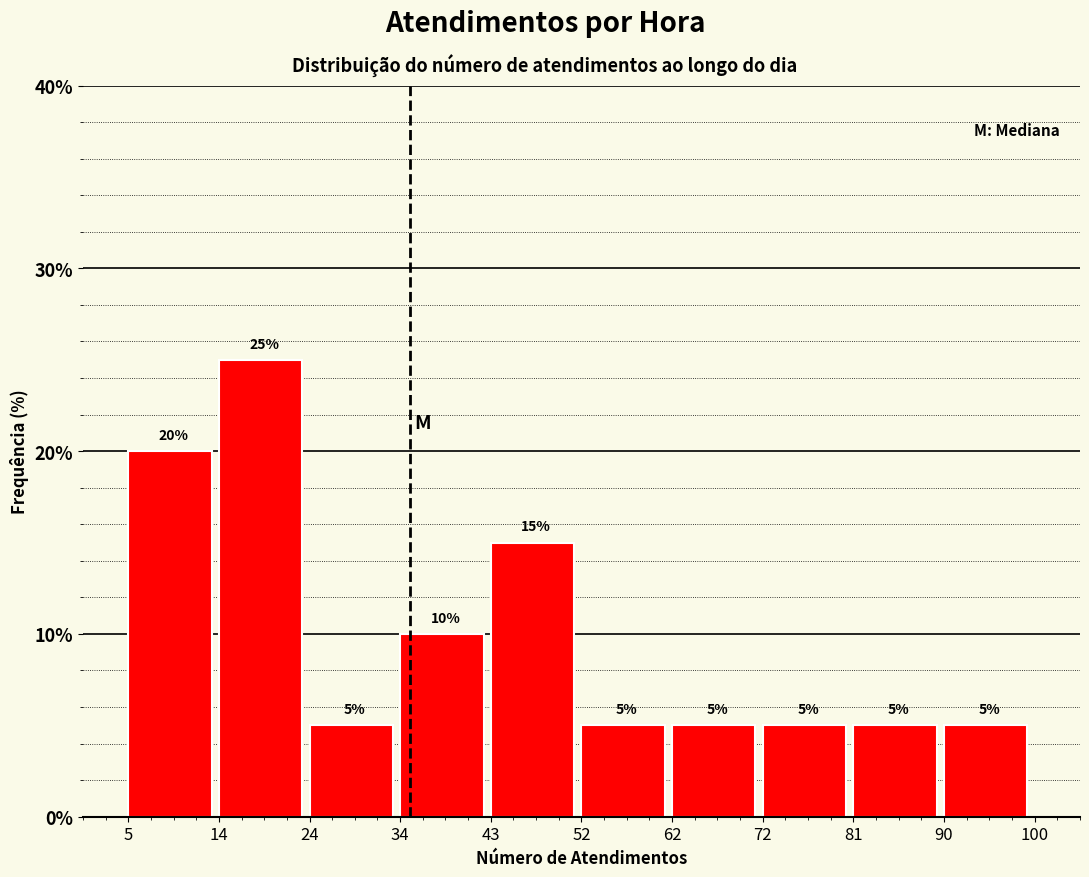

Reading left to right, transcribe this chart: for each bar, give the range it covers on the x-axis and its height.

5 to 14: 20
14 to 24: 25
24 to 34: 5
34 to 43: 10
43 to 52: 15
52 to 62: 5
62 to 72: 5
72 to 81: 5
81 to 90: 5
90 to 100: 5